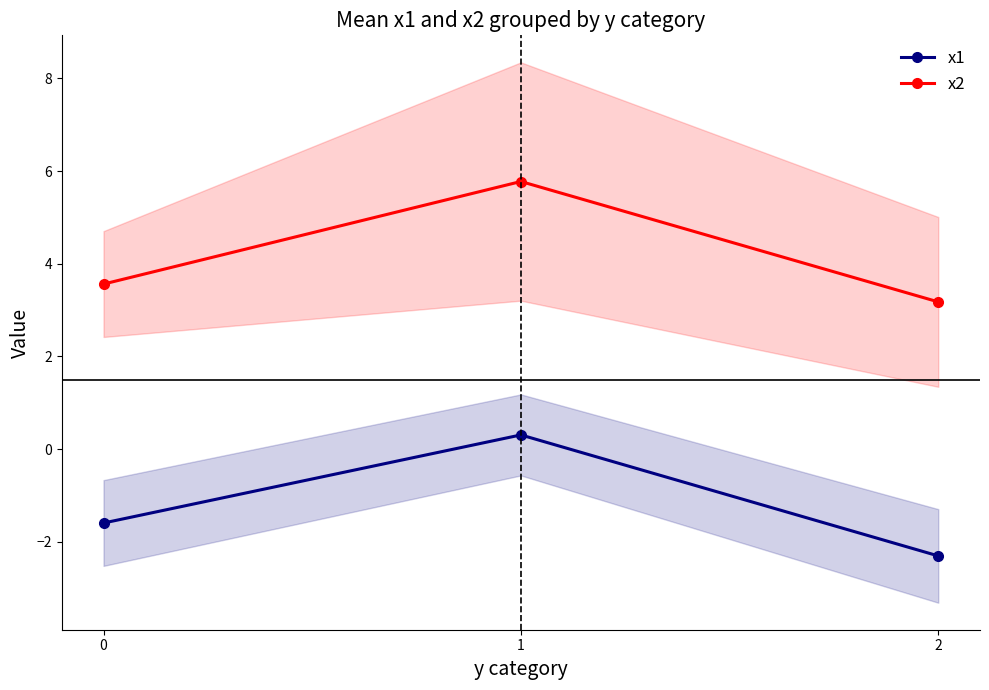

Between 1 and 2, which series saw the biggest shift?

x1